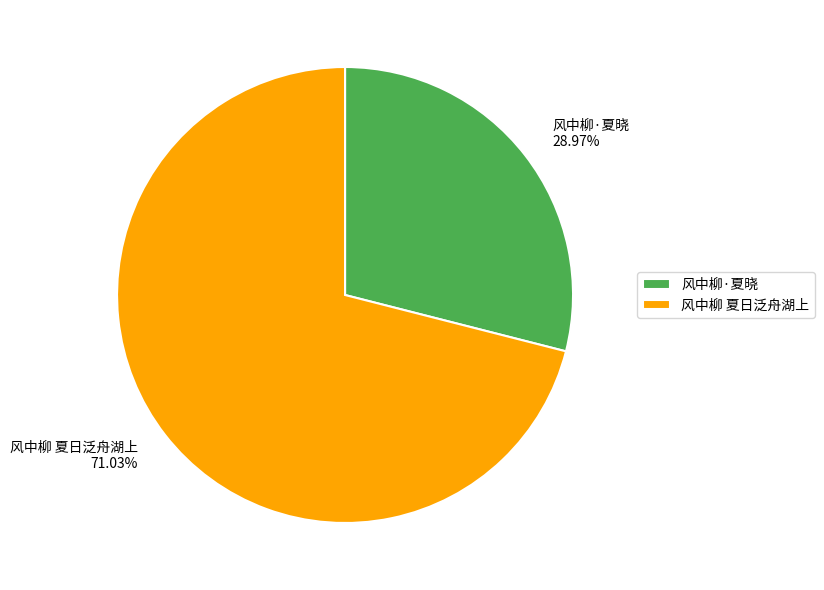

How many slices are in this pie chart?

2